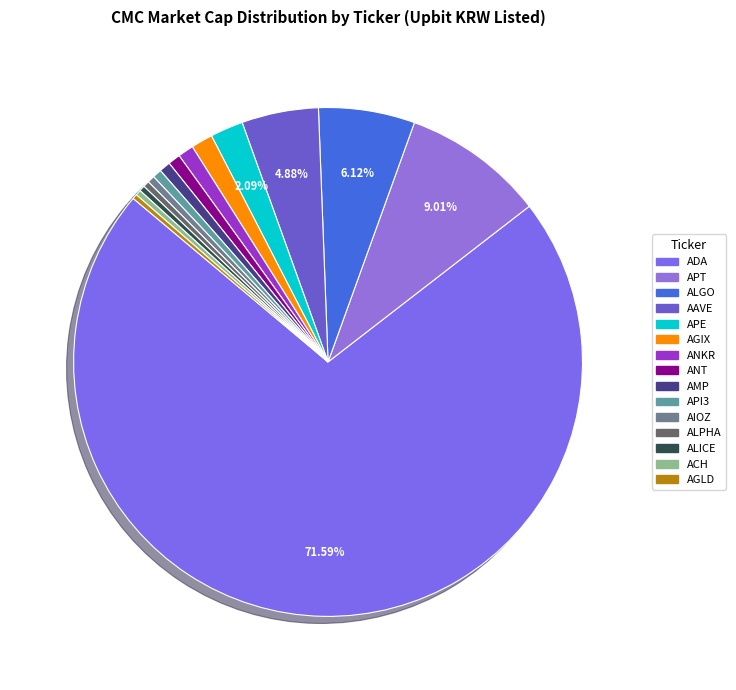

Which has a higher value, ALICE or ADA?

ADA